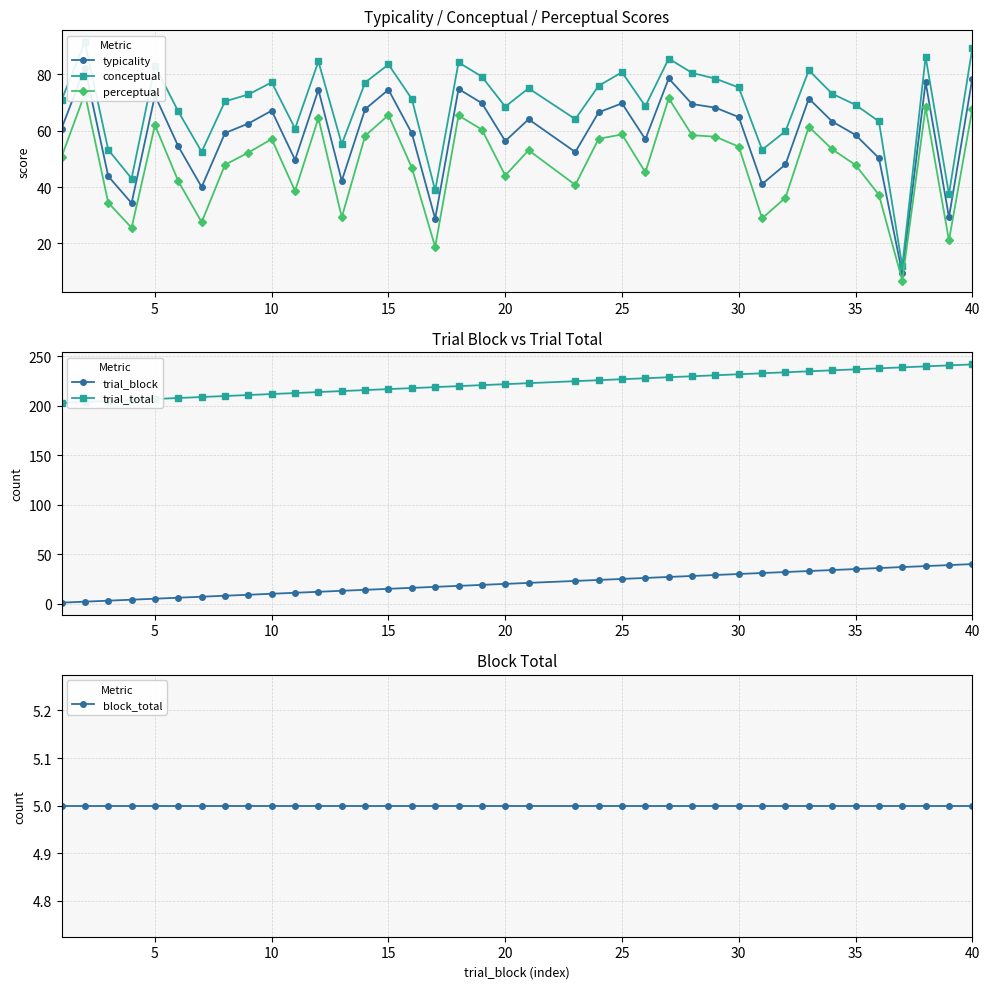

At how many categories does at least one series exceed 138?

39